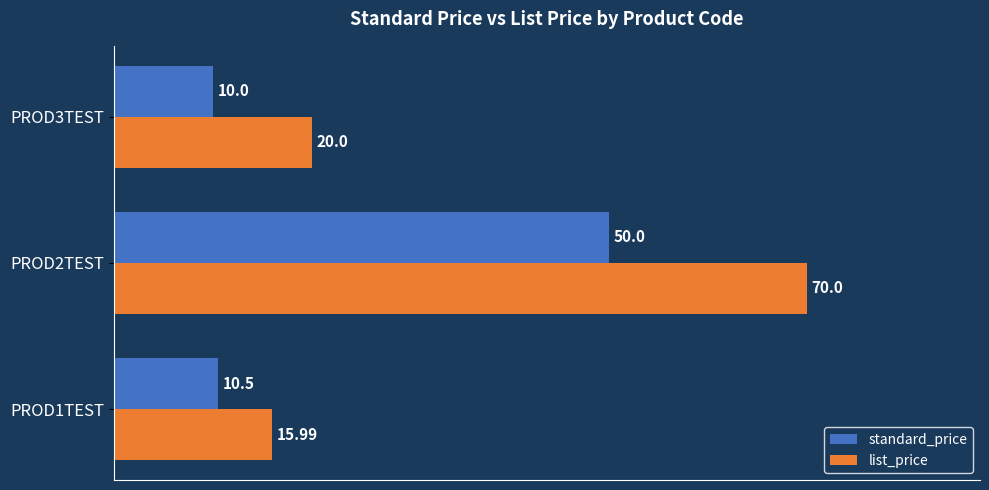

Rank the series by their maximum value, from lowest to highest.

standard_price, list_price